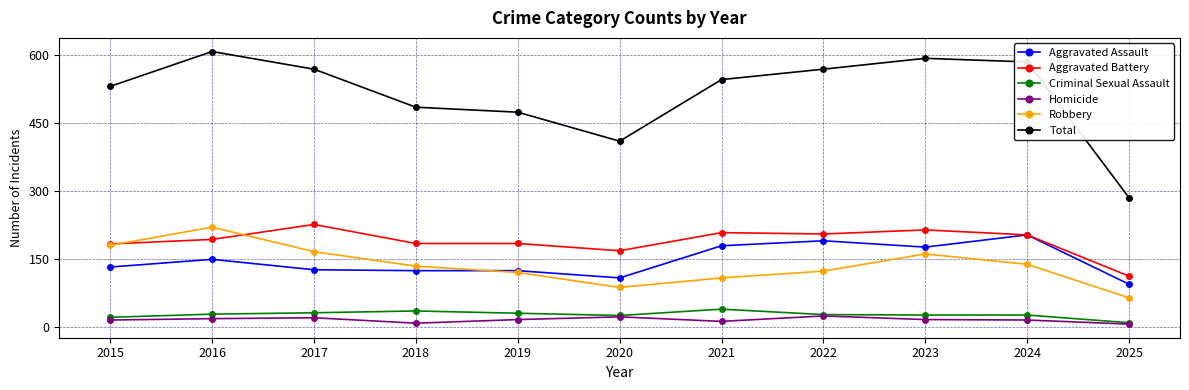

True or false: Homicide has a value of 20 at 2017.

True